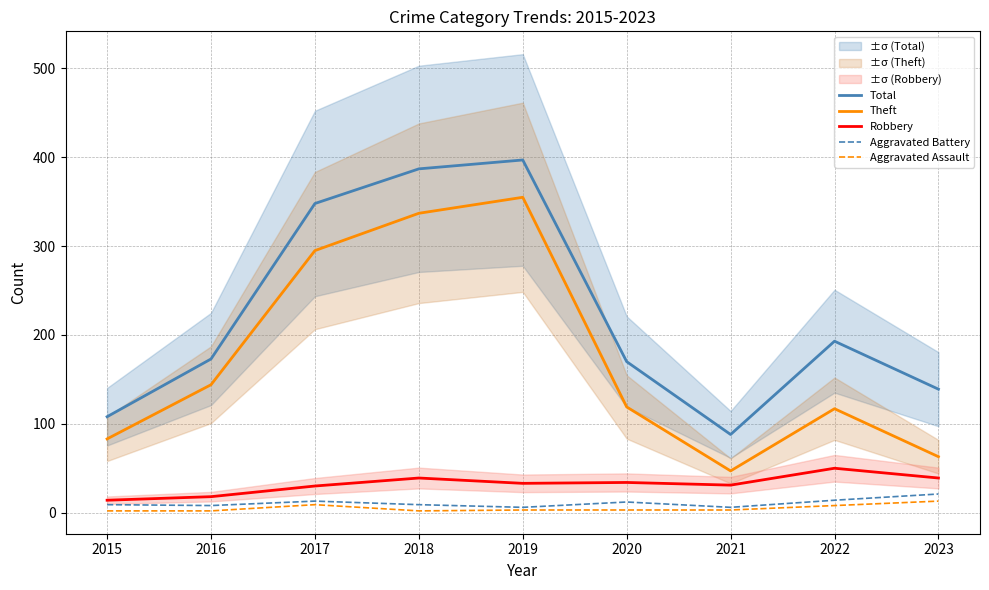

What is the total value across all series at 2018?

774